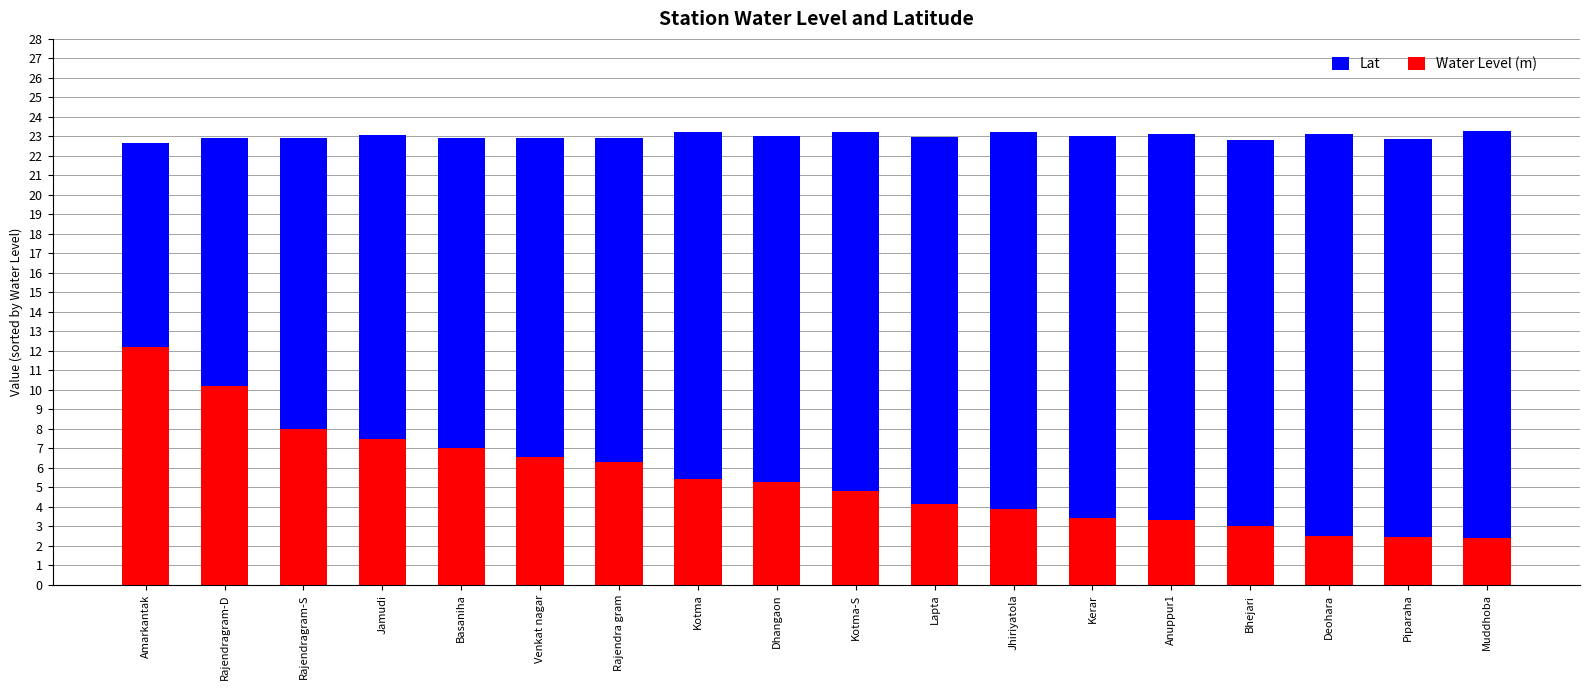

What is the difference between the maximum and minimum values in the Water Level (m) series?

9.8